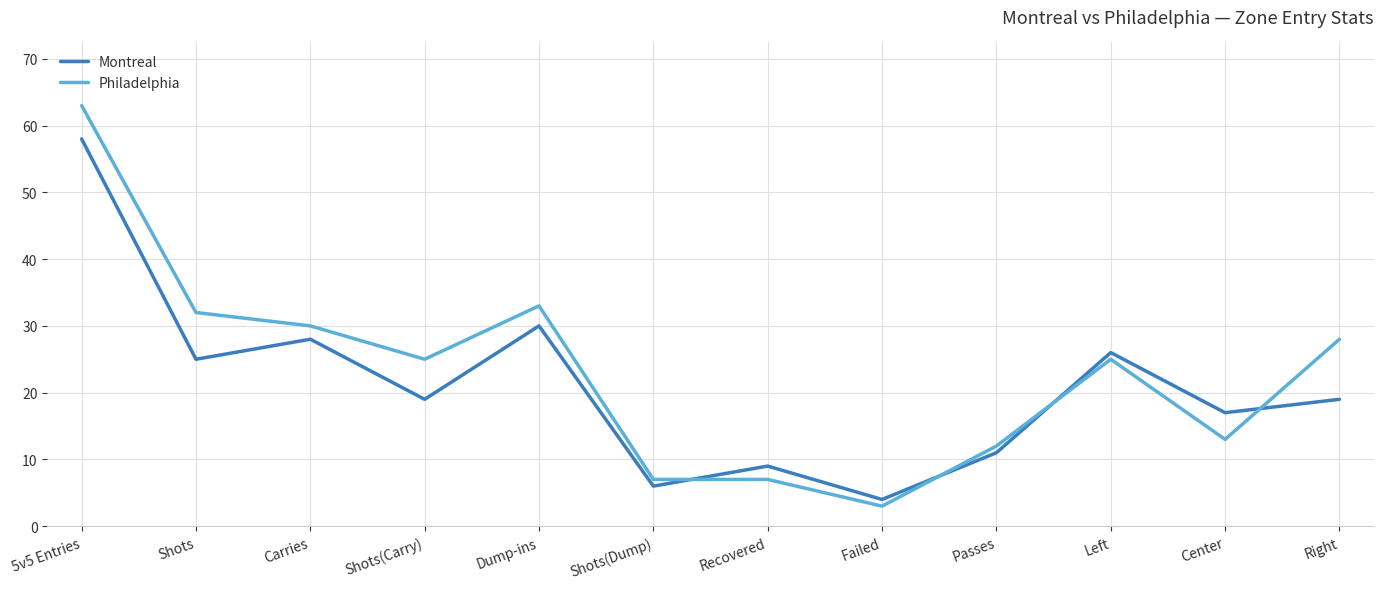

The Montreal series shows 5 at Recovered. True or false?

False